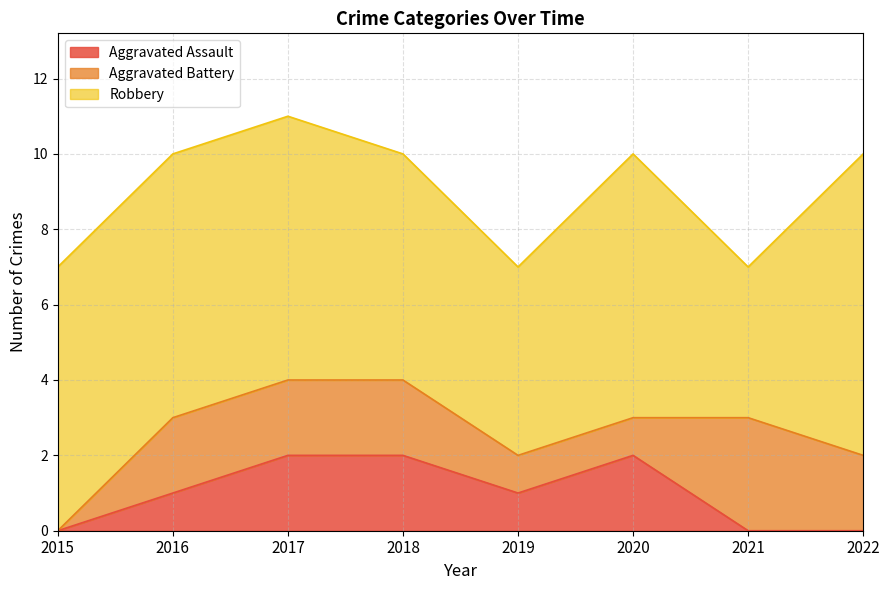

How many interior local valleys does the Aggravated Assault series have?

1